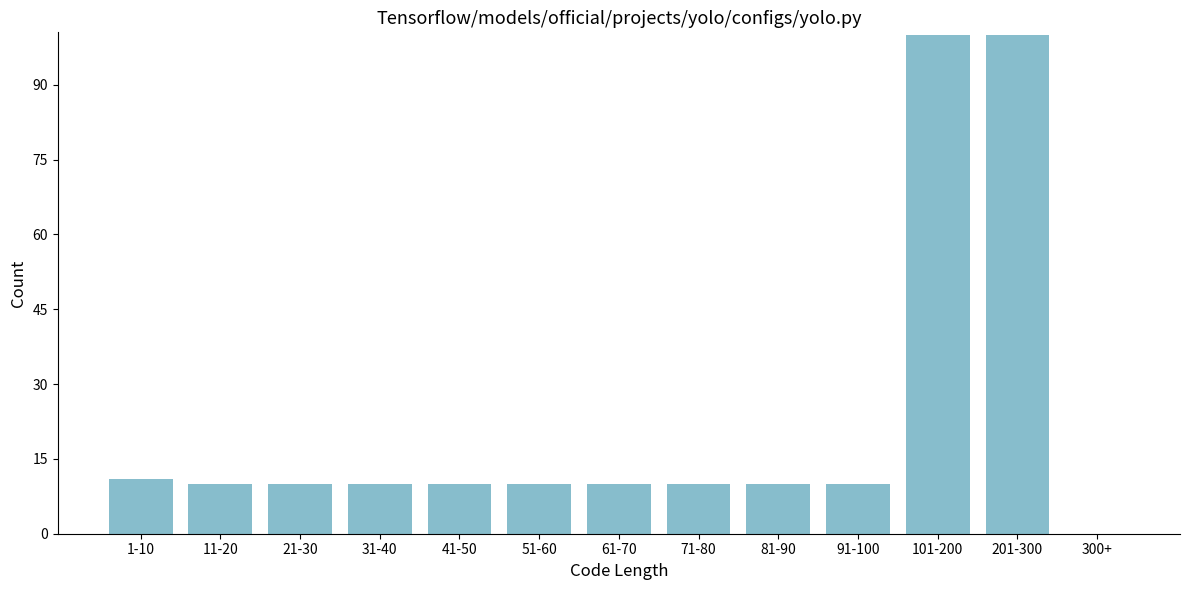

Reading left to right, what are all the values shown in this chart?

1-10=11	11-20=10	21-30=10	31-40=10	41-50=10	51-60=10	61-70=10	71-80=10	81-90=10	91-100=10	101-200=100	201-300=100	300+=0